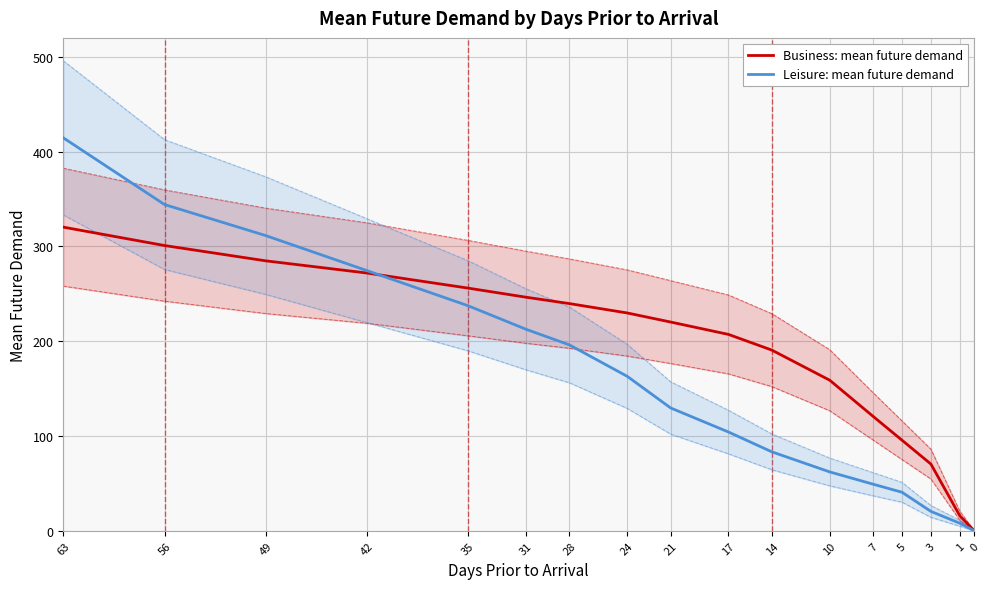

The value of Business: mean future demand at 42 is 271.9. True or false?

True